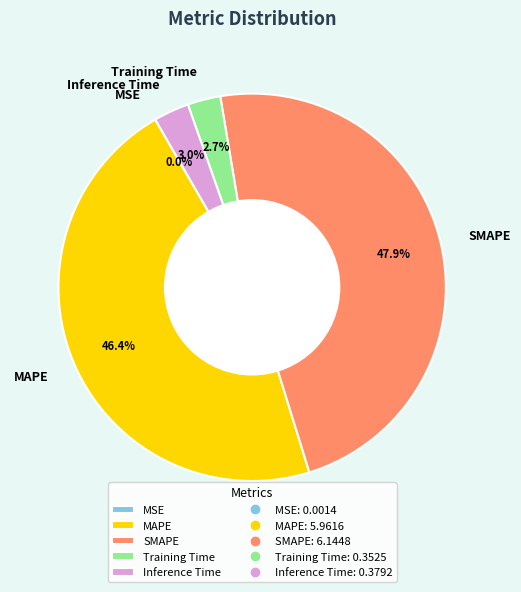

Which category has the biggest portion of the pie?

SMAPE